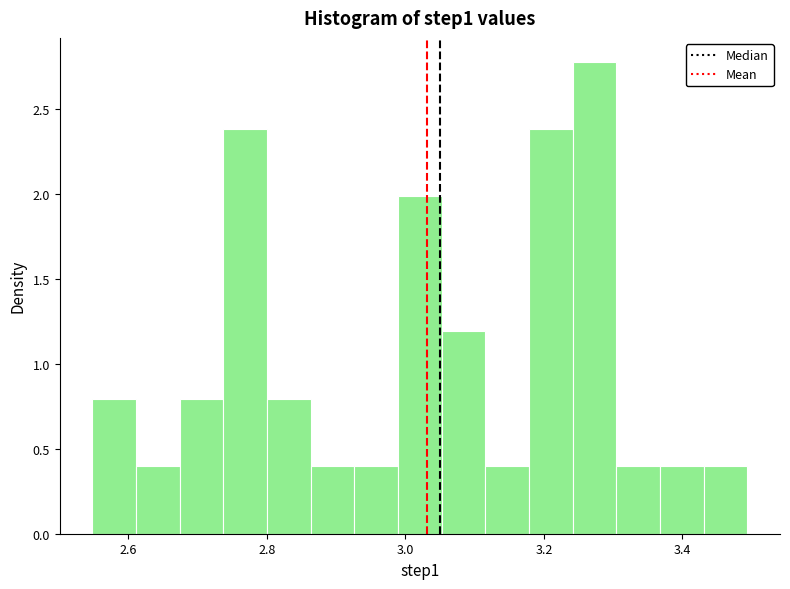

Around what value on the x-axis is the tallest bar? Give the approximate position of its centre, as read against the axis.

3.28